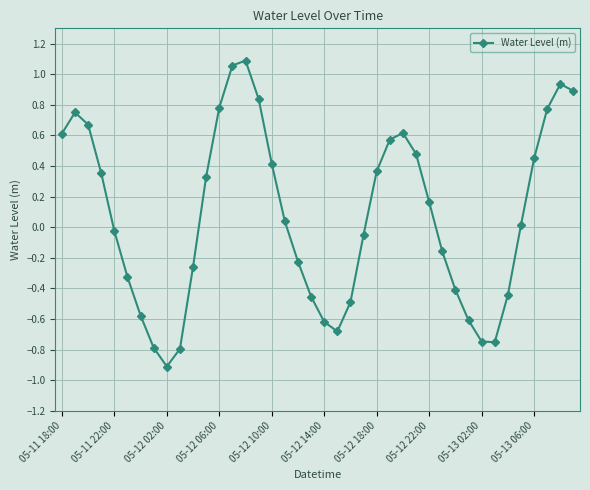

What is the value of the 28th point from the left?

0.5